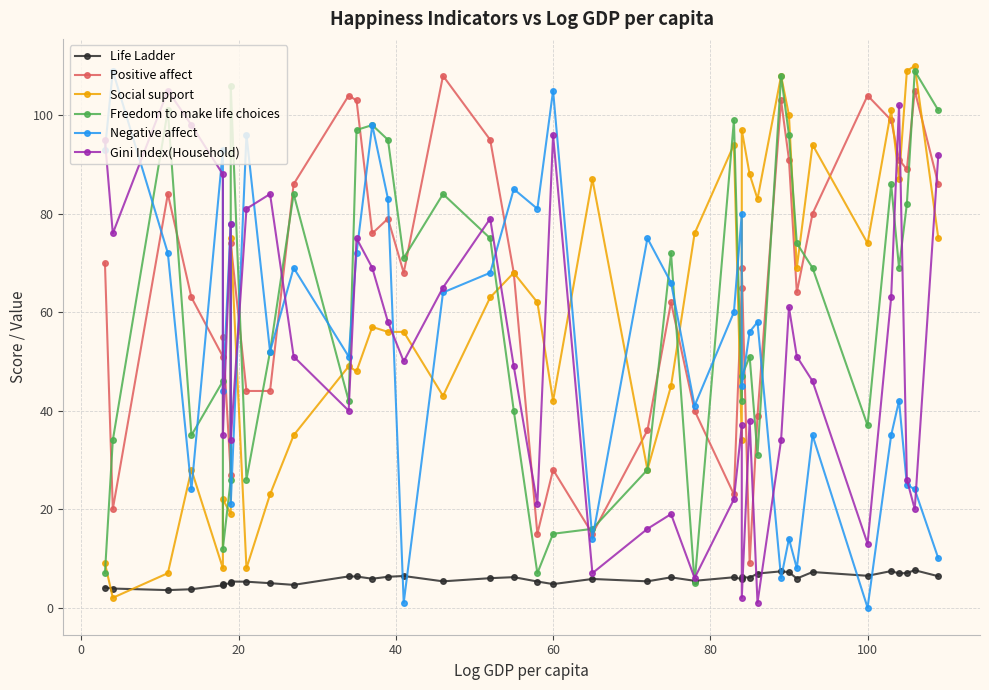

What are all the series names shown in the legend?

Life Ladder, Positive affect, Social support, Freedom to make life choices , Negative affect, Gini Index(Household)